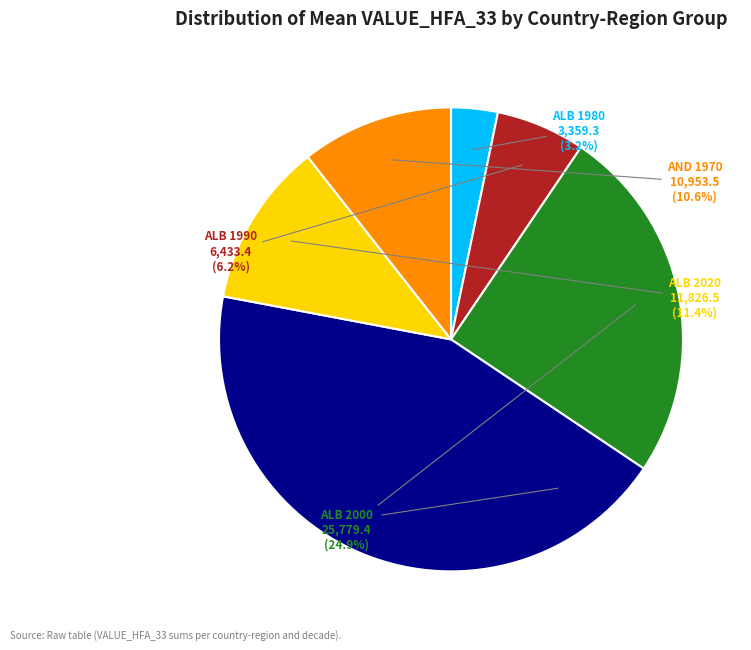

What is the ratio of the value at ALB 2010 to the value at AND 1970?

4.1